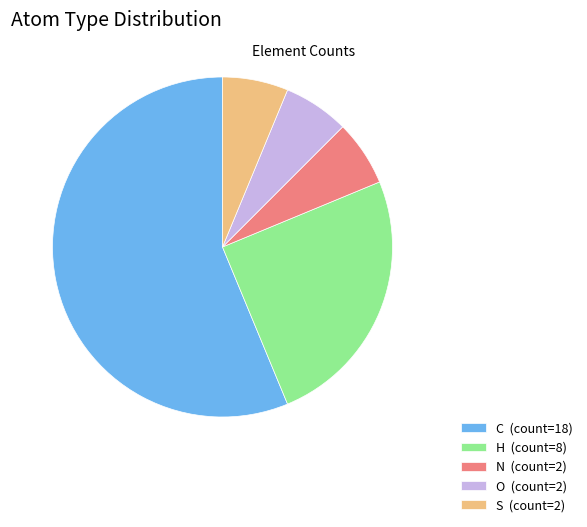

The N slice represents 1% of the pie. True or false?

False